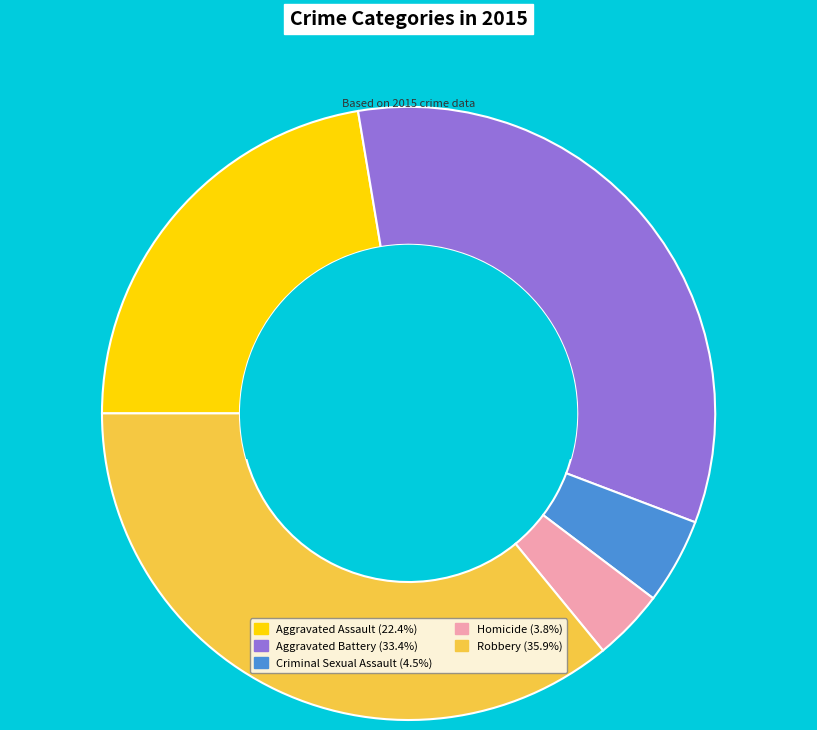

How many segments does this pie chart have?

5